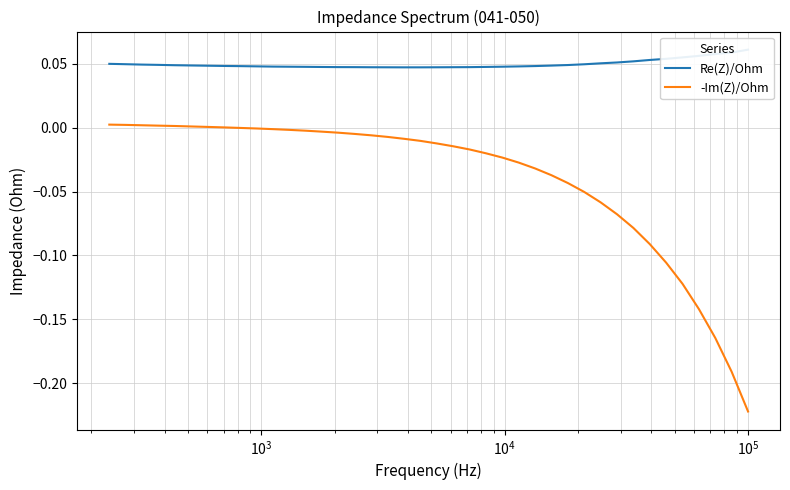

True or false: Re(Z)/Ohm has a value of 0.1 at 32.

False